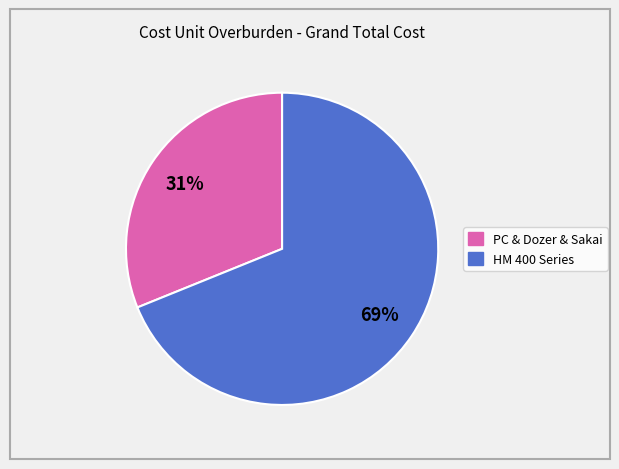

Is there a majority slice in this chart?

Yes